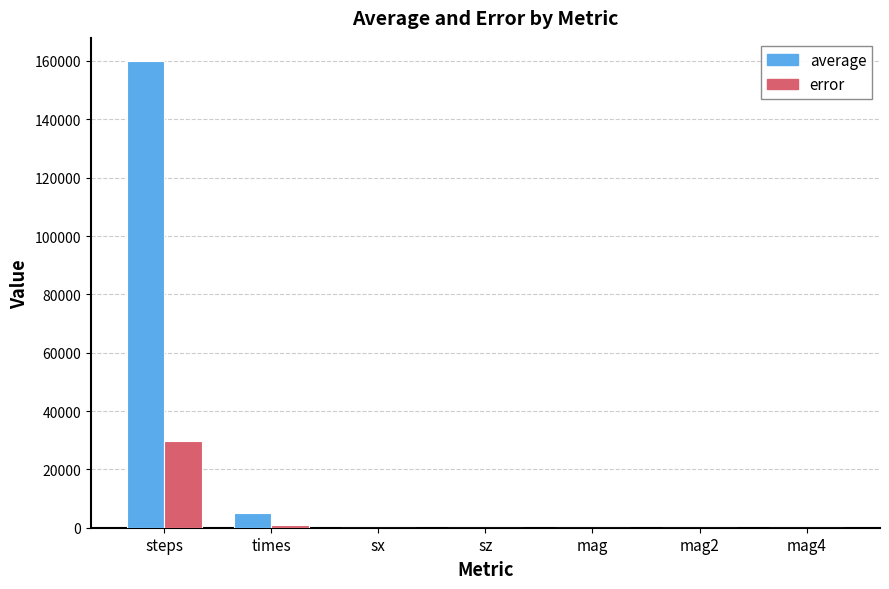

Which label corresponds to the largest value in the chart?

steps